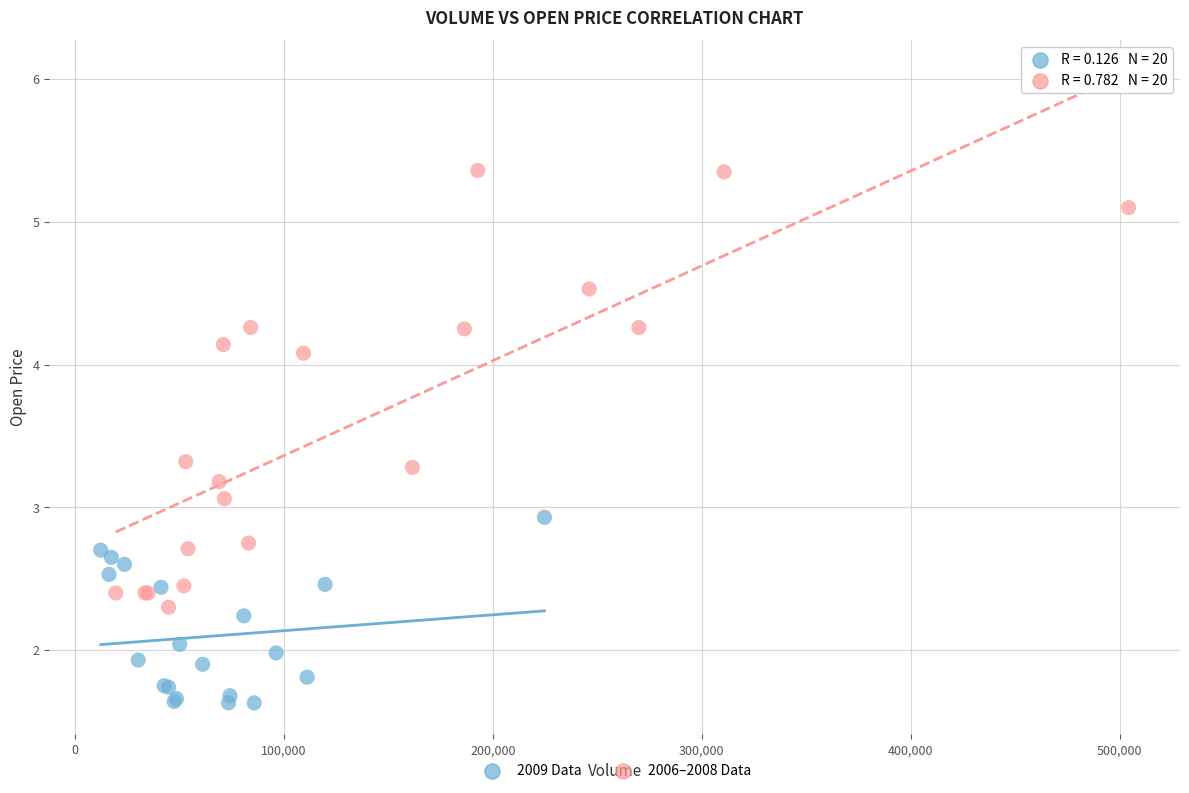

Which series reaches the minimum Y coordinate?

2009 Data